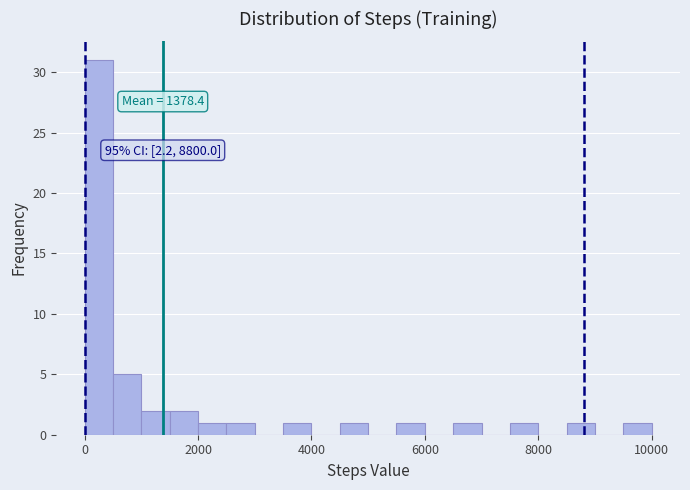

Read against the x-axis, roughly where is the centre of the tallest bar?

200